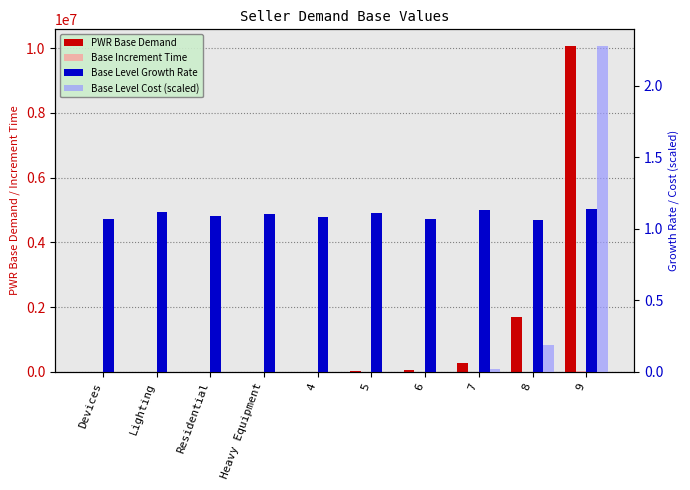

Which series has the largest range (max minus min)?

PWR Base Demand